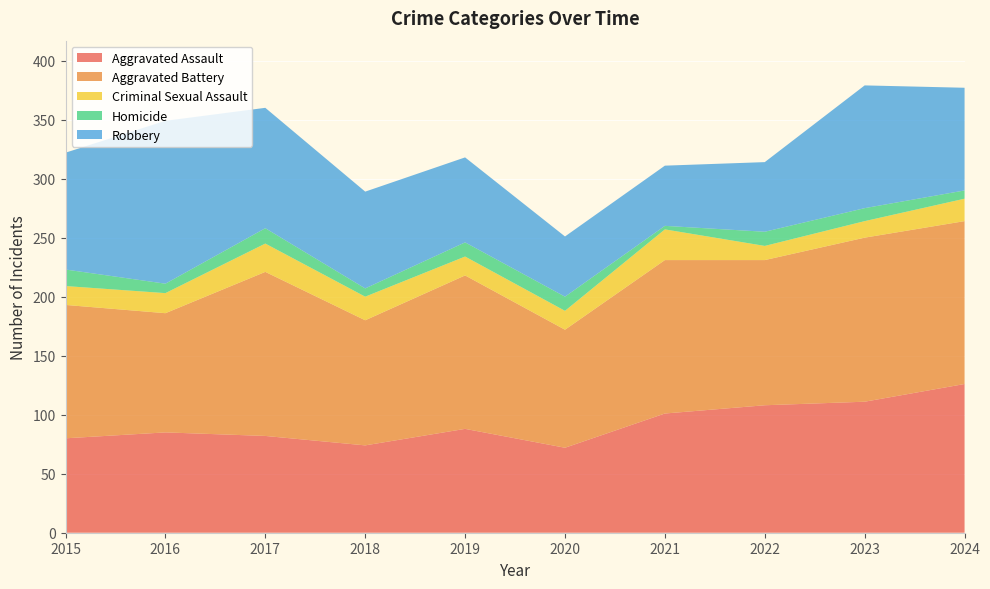

Reading right to left, extract all data points from this chart.

Aggravated Assault: 2024=126	2023=111	2022=108	2021=101	2020=72	2019=88	2018=74	2017=82	2016=85	2015=80
Aggravated Battery: 2024=138	2023=139	2022=123	2021=130	2020=100	2019=130	2018=106	2017=139	2016=101	2015=113
Criminal Sexual Assault: 2024=19	2023=14	2022=12	2021=26	2020=16	2019=16	2018=20	2017=24	2016=17	2015=16
Homicide: 2024=7	2023=11	2022=12	2021=3	2020=12	2019=12	2018=7	2017=13	2016=8	2015=14
Robbery: 2024=87	2023=104	2022=59	2021=51	2020=51	2019=72	2018=82	2017=102	2016=138	2015=99